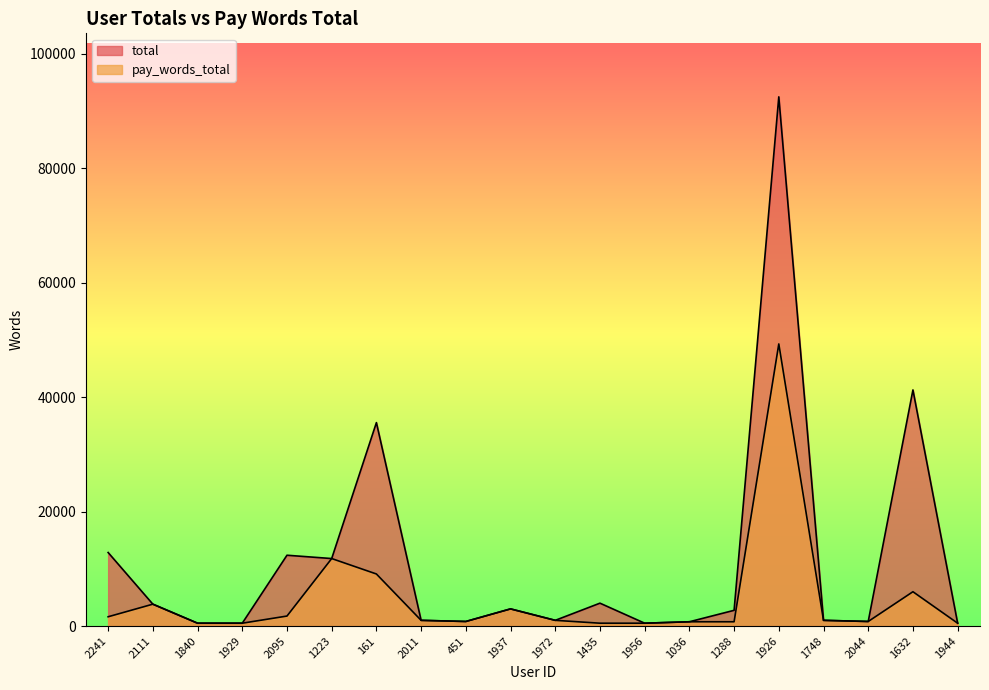

At which category does pay_words_total reach its first local peak?

2111